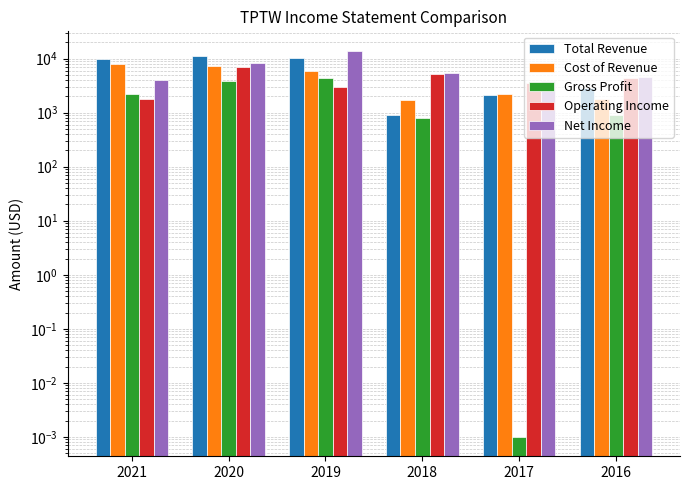

Reading left to right, list all the values displayed in this chart.

Total Revenue: 10000.0	11100.0	10200.0	900.0	2100.0	2800.0
Cost of Revenue: 7800.0	7200.0	5900.0	1700.0	2200.0	1800.0
Gross Profit: 2200.0	3900.0	4300.0	800.0	0.0	900.0
Operating Income: 1800.0	7000.0	3000.0	5100.0	3600.0	4400.0
Net Income: 4000.0	8100.0	14000.0	5400.0	3800.0	4500.0